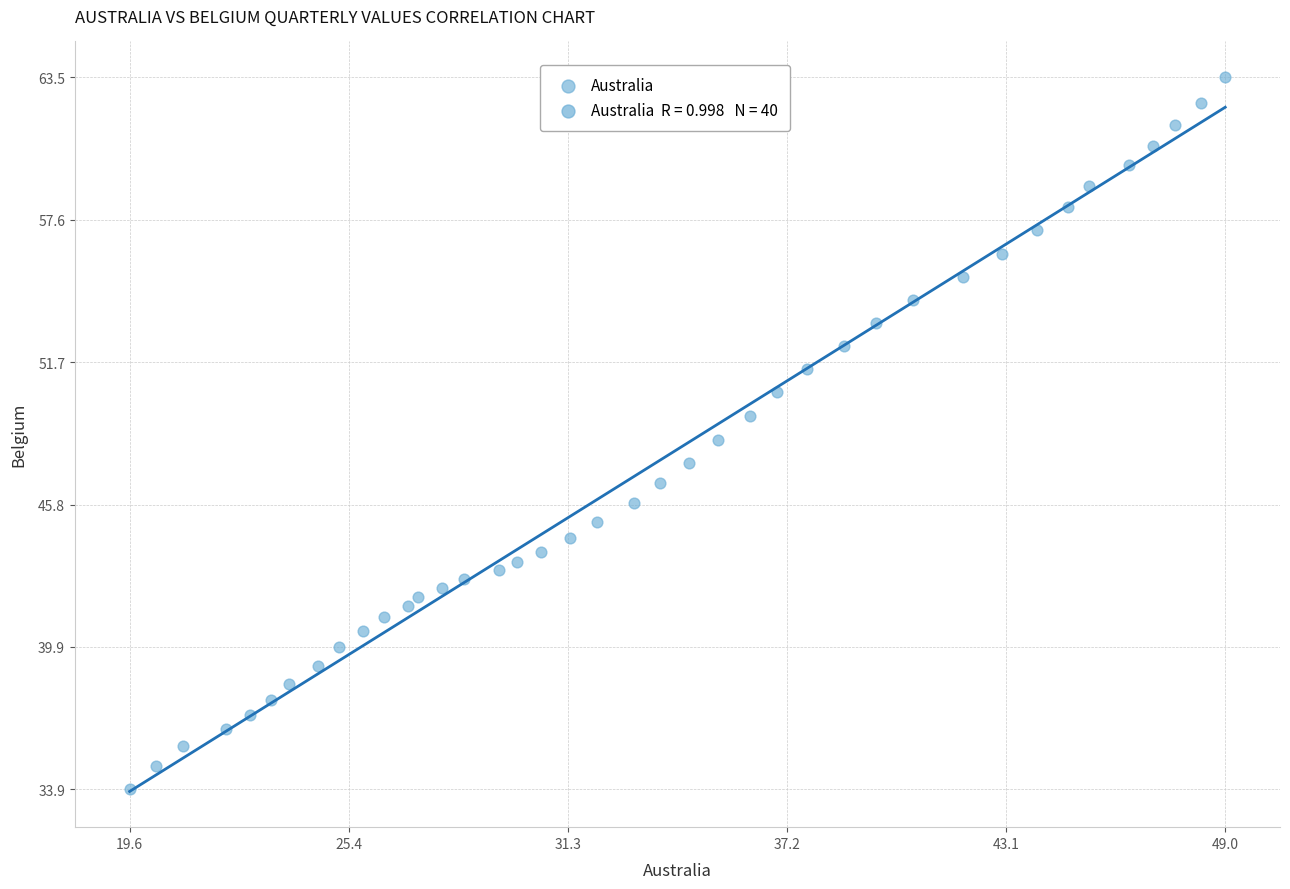

What is the range of Y values (max minus min)?

29.6